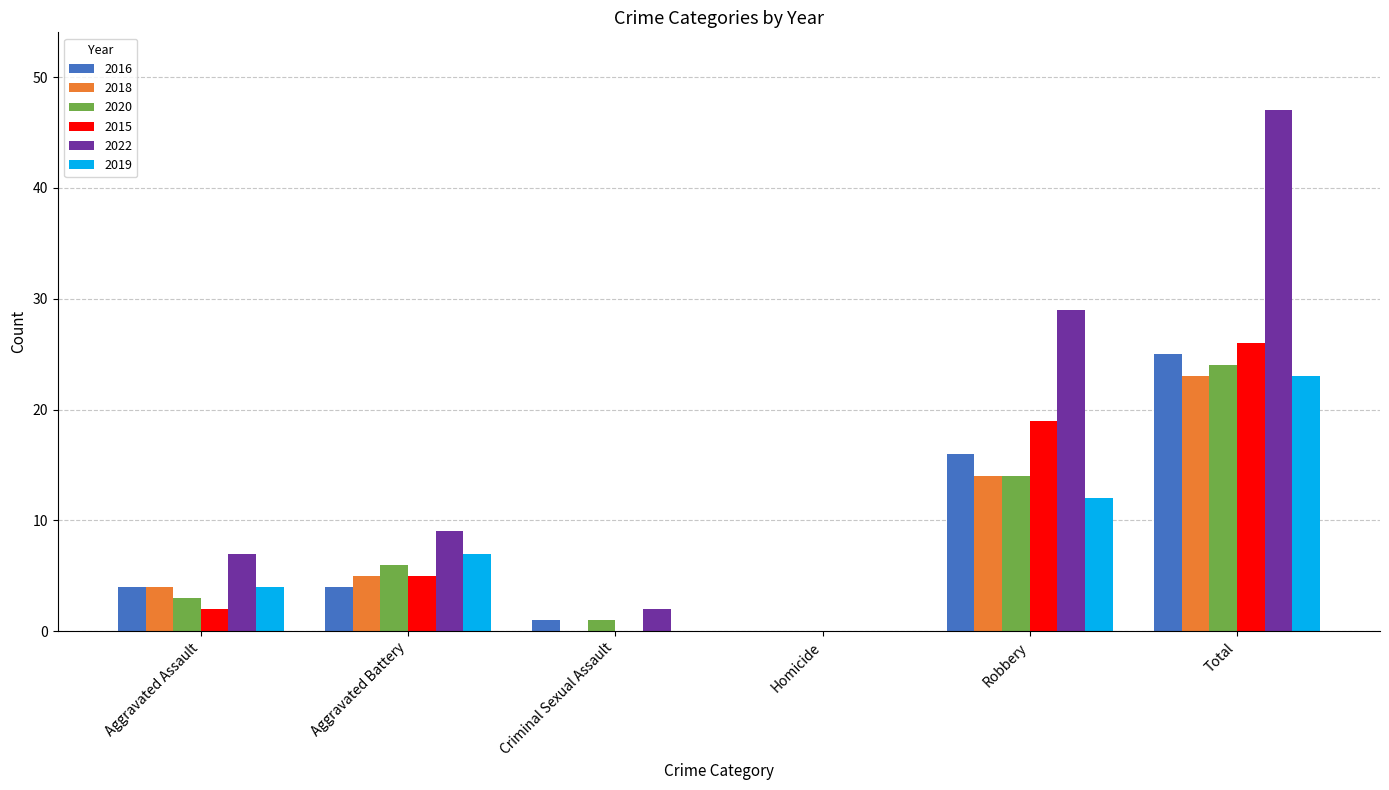

The 2018 series shows 4 at Aggravated Assault. True or false?

True